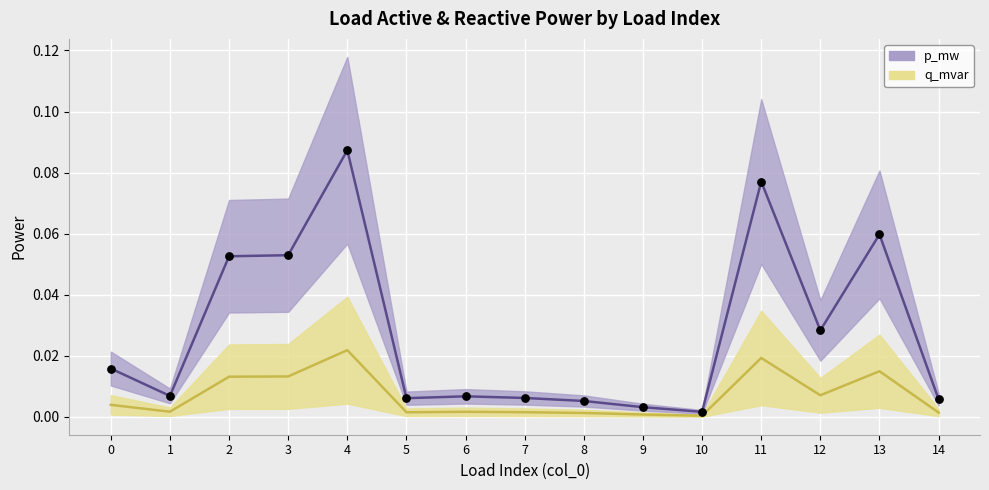

Which series has the widest spread of Y values?

p_mw